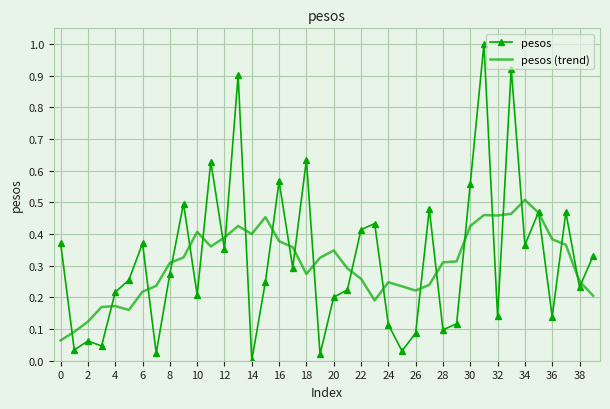

Which series has the widest spread of values?

pesos